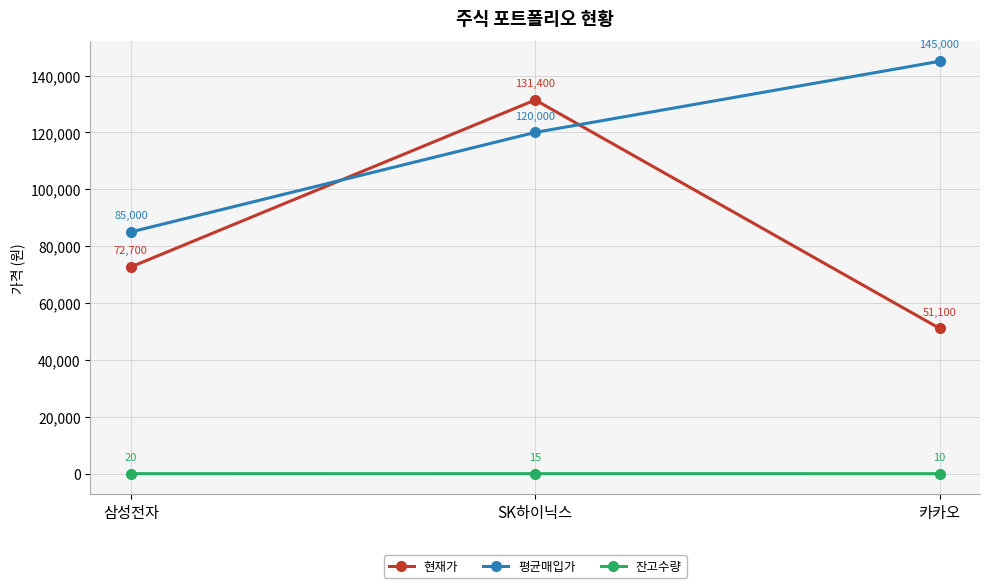

How many categories are shown in the chart?

3